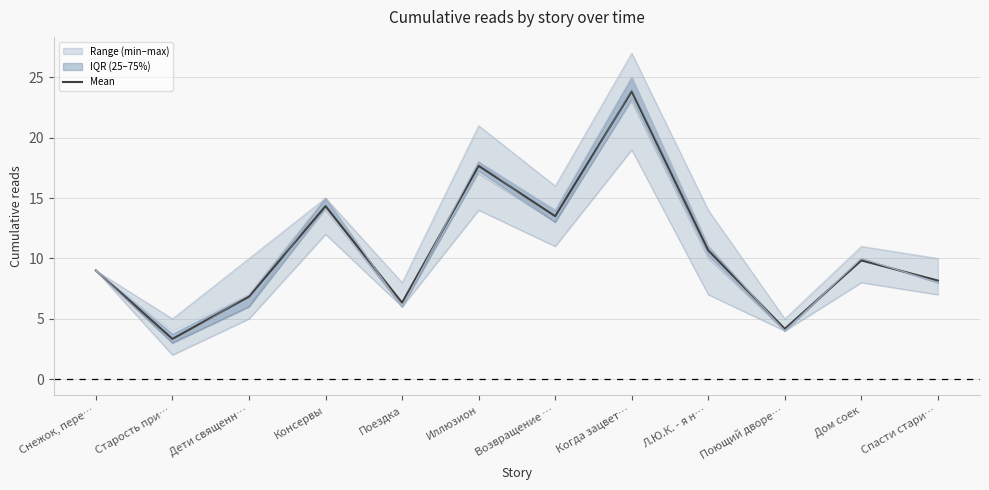

What is the label of the 2nd point from the right?

Дом соек